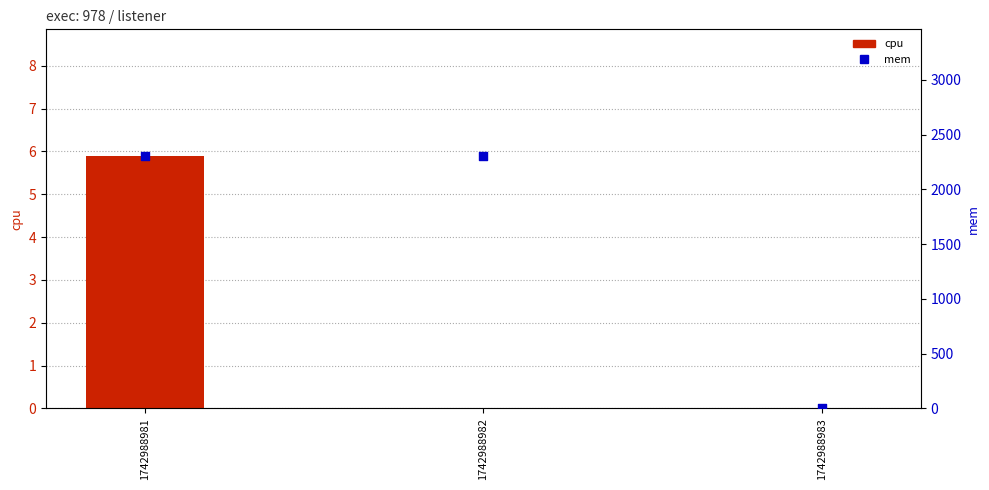

Which series has the largest total across all categories?

mem